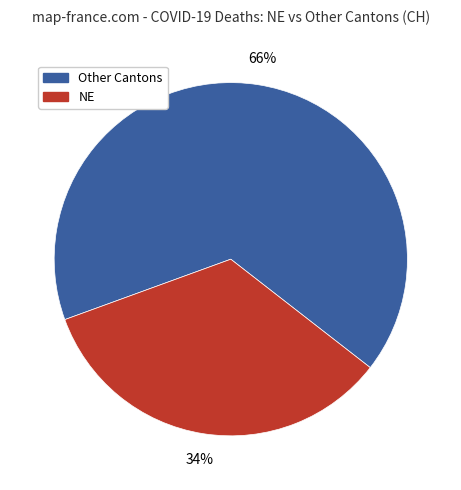

Does any single category account for the majority?

Yes